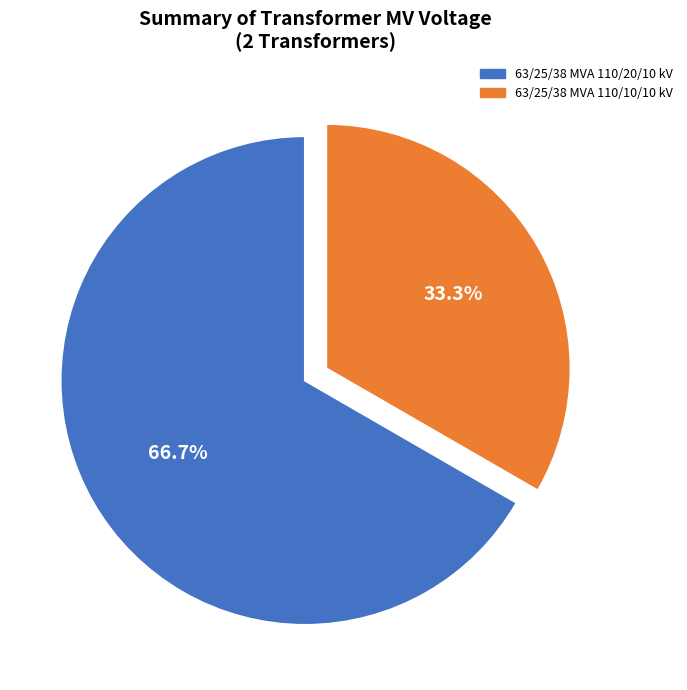

The 63/25/38 MVA 110/20/10 kV slice represents 67% of the pie. True or false?

True